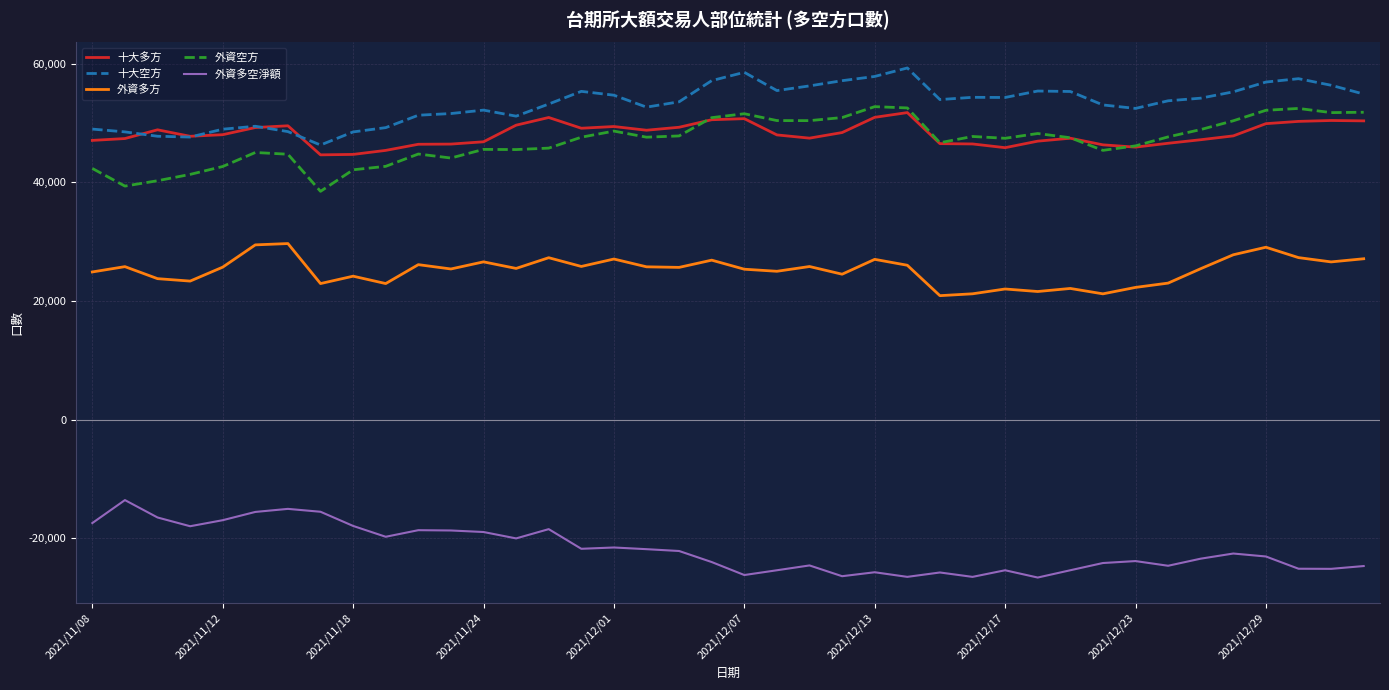

True or false: 十大空方 and 外資空方 cross at least once.

False